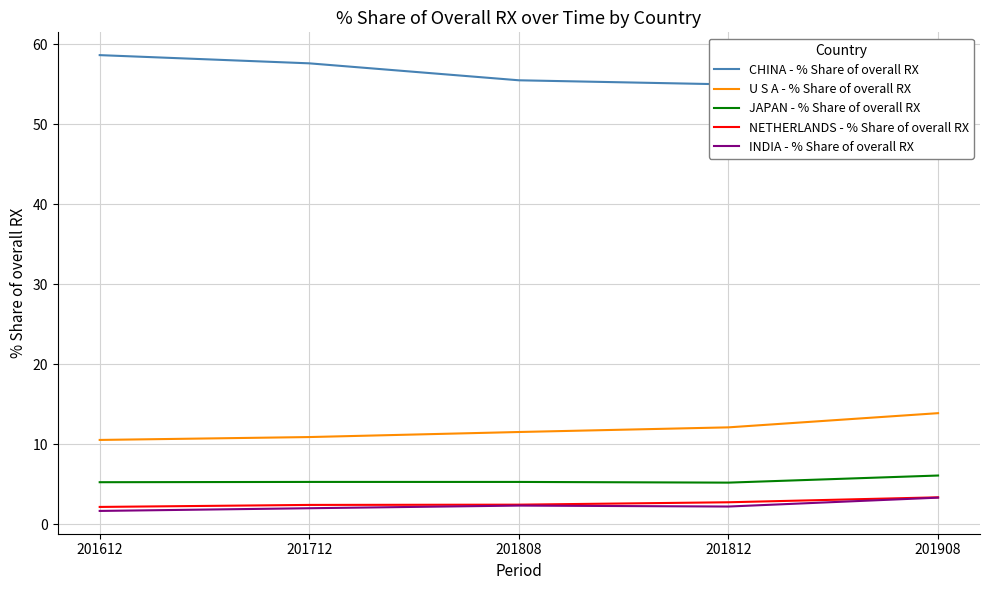

In JAPAN - % Share of overall RX, how many points are lower than both neighbors (excluding endpoints)?

1